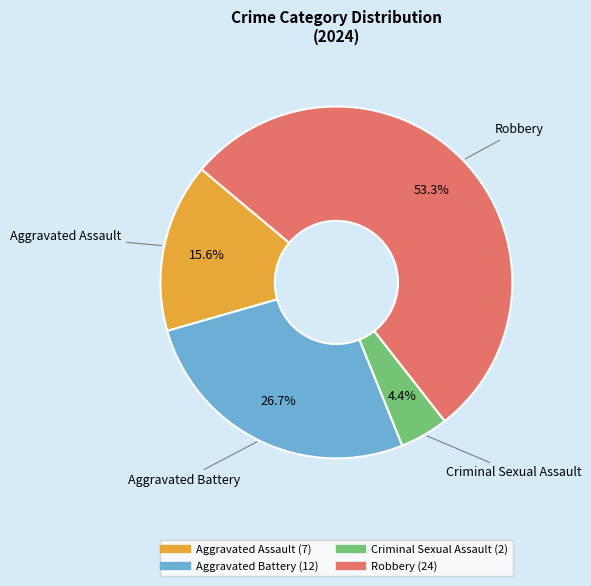

To the nearest percent, what percentage of the pie is Aggravated Assault?

16%